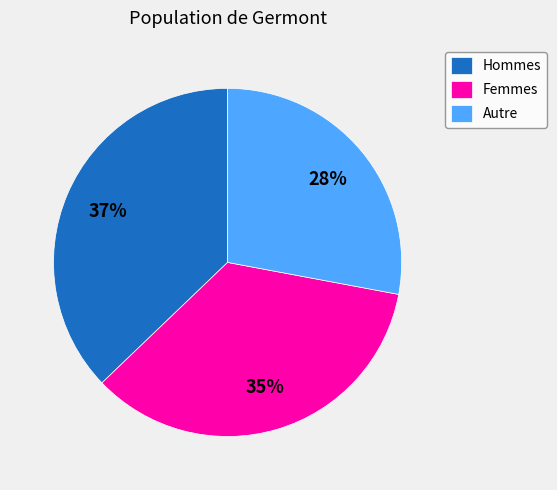

Does any single category account for the majority?

No